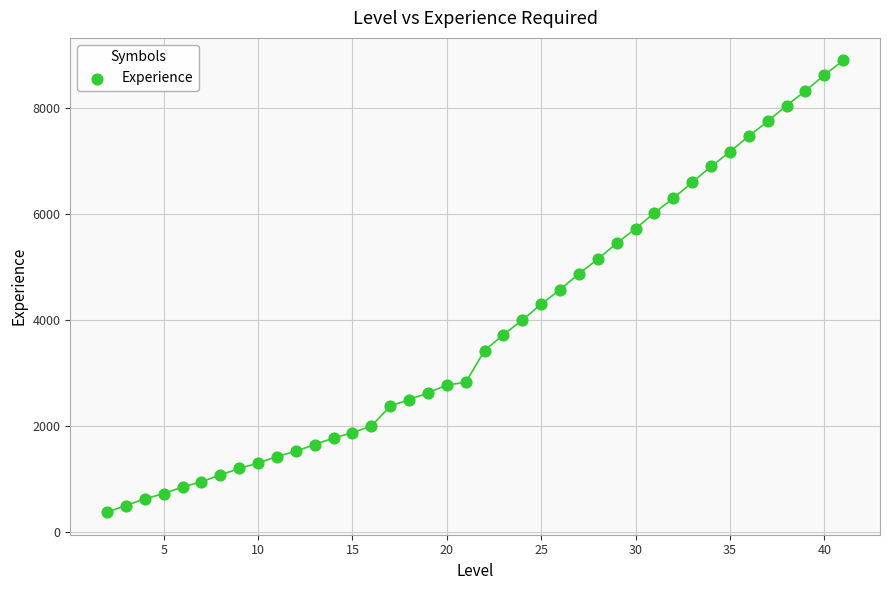

What is the range of X values (max minus min)?

39